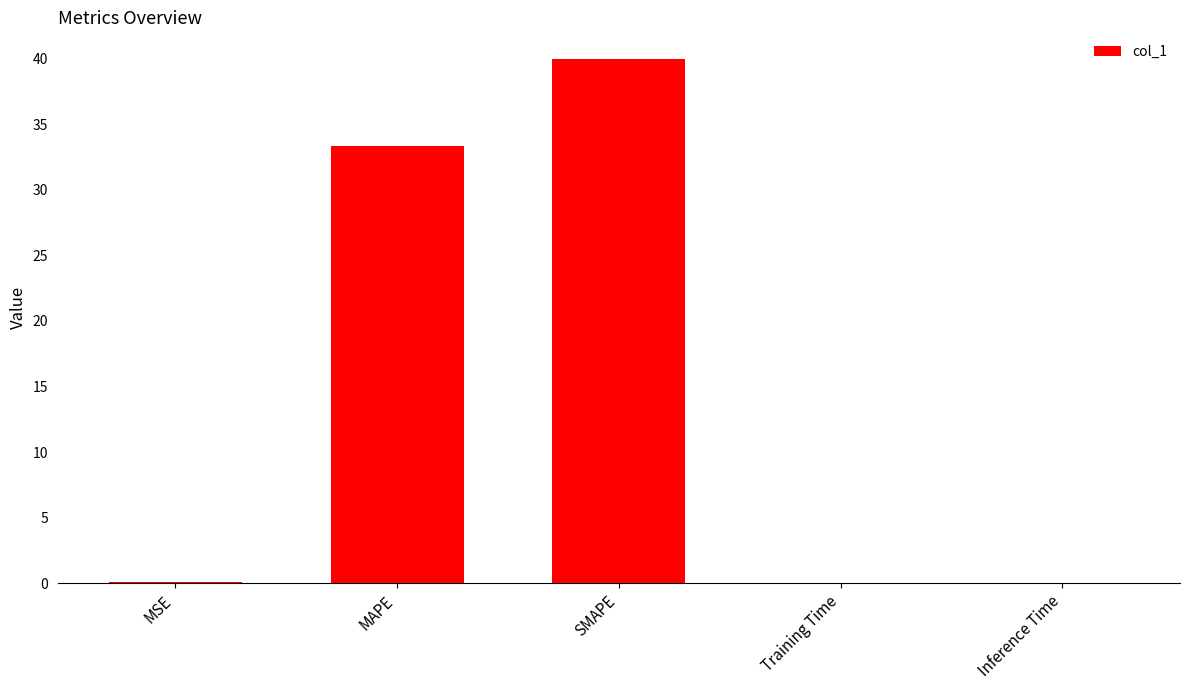

Between MAPE and SMAPE, which is larger?

SMAPE